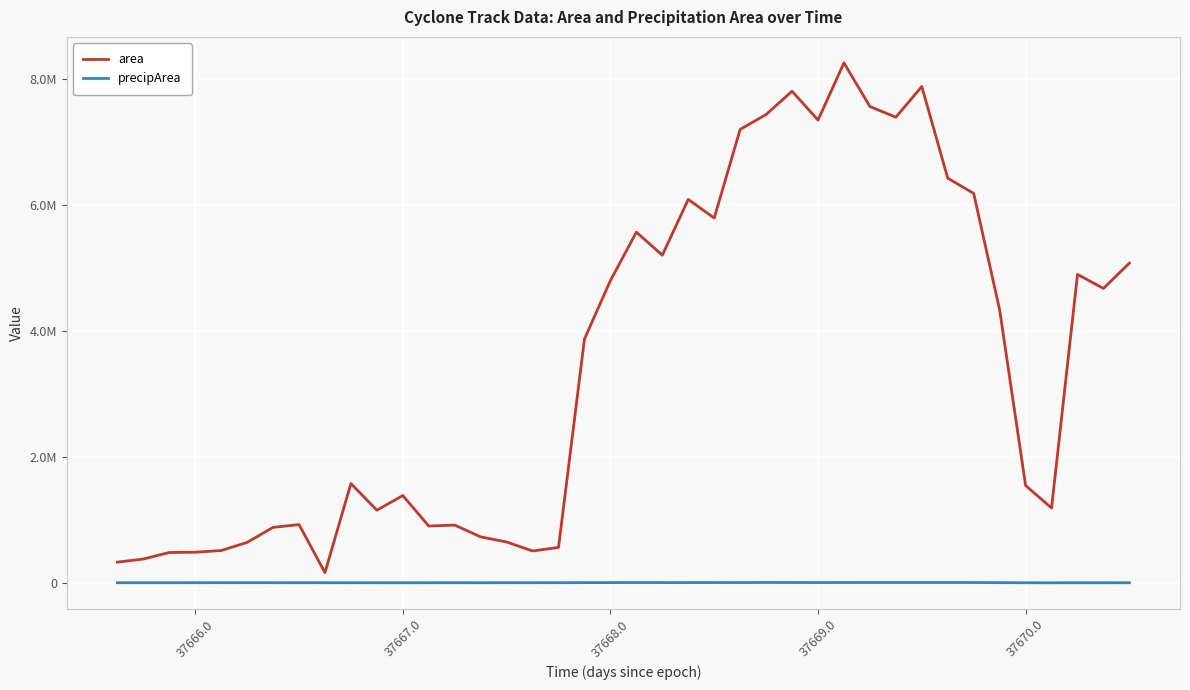

True or false: precipArea and area cross at least once.

False